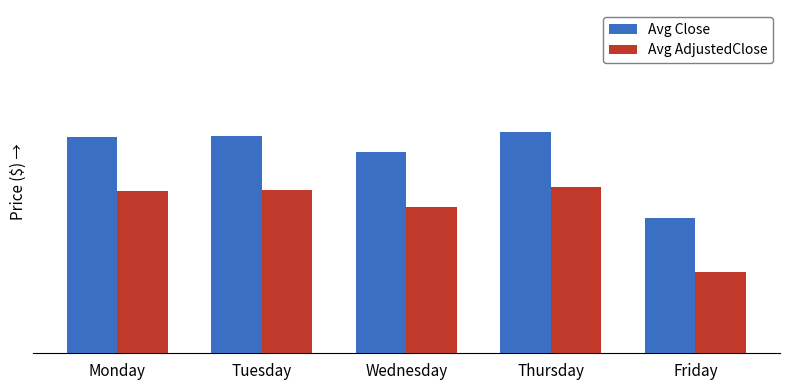

Does the chart contain any negative values?

No